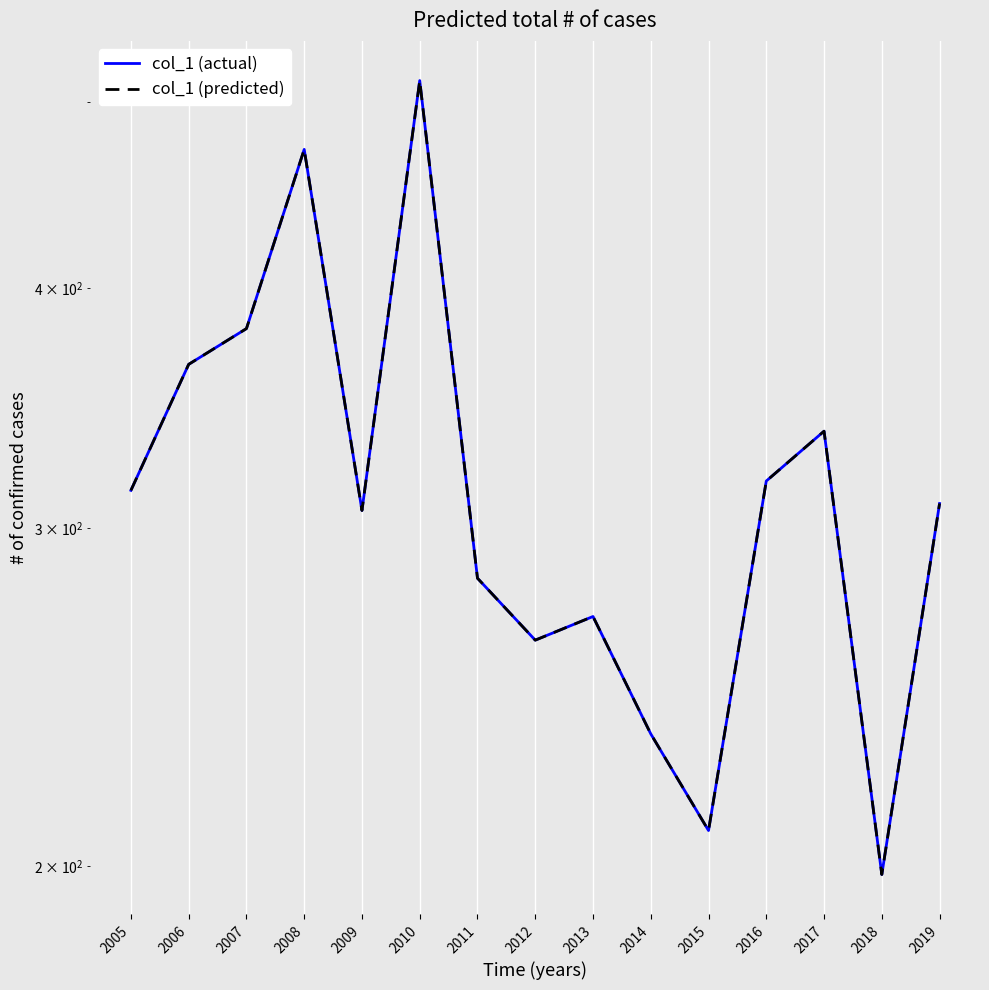

Reading left to right, transcribe all the data shown in this chart.

col_1 (actual): 2005=313.9	2006=365.1	2007=381.1	2008=472.5	2009=306.4	2010=513.1	2011=282.5	2012=262.3	2013=269.8	2014=234.4	2015=208.7	2016=317.4	2017=337.0	2018=198.0	2019=309.0
col_1 (predicted): 2005=313.9	2006=365.1	2007=381.1	2008=472.5	2009=306.4	2010=513.1	2011=282.5	2012=262.3	2013=269.8	2014=234.4	2015=208.7	2016=317.4	2017=337.0	2018=198.0	2019=309.0